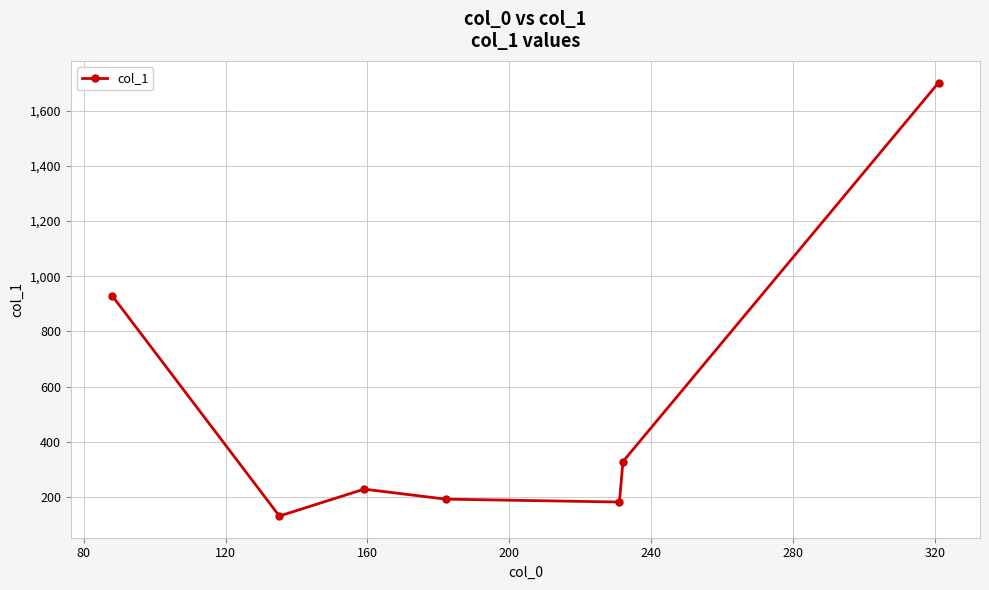

What is the greatest value displayed?

1701.9